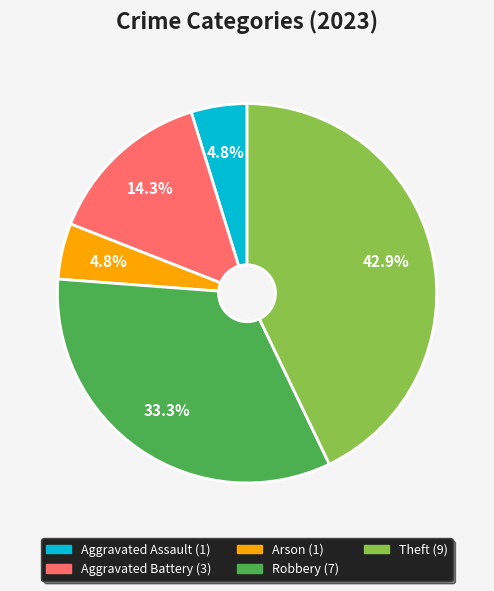

Which slice is the largest?

Theft